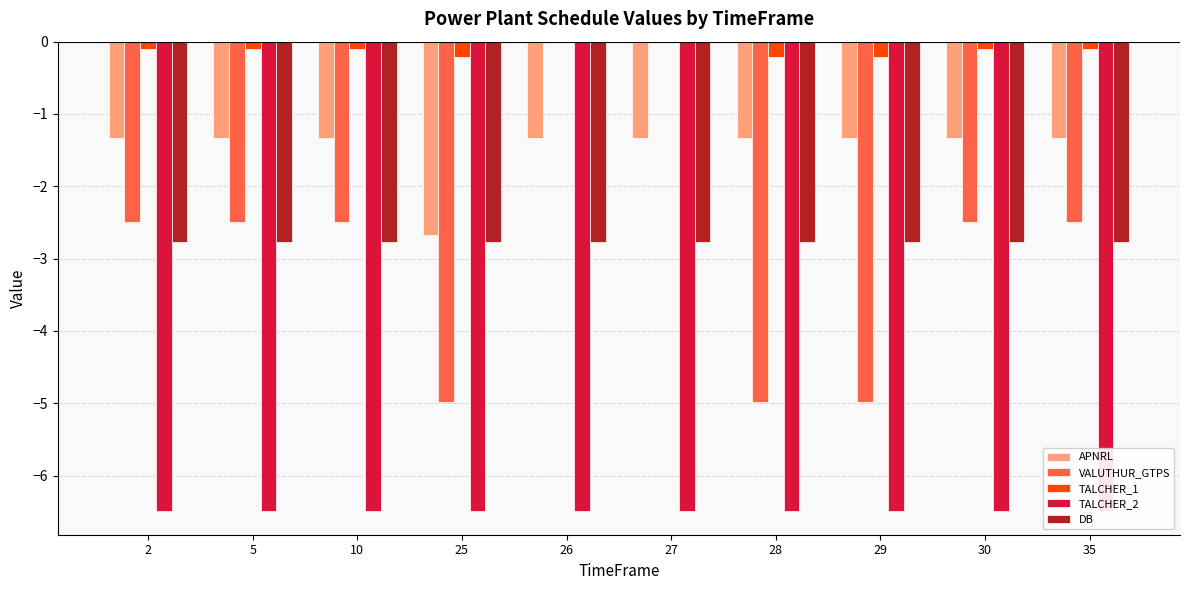

Which has a higher value, 27 or 2?

27